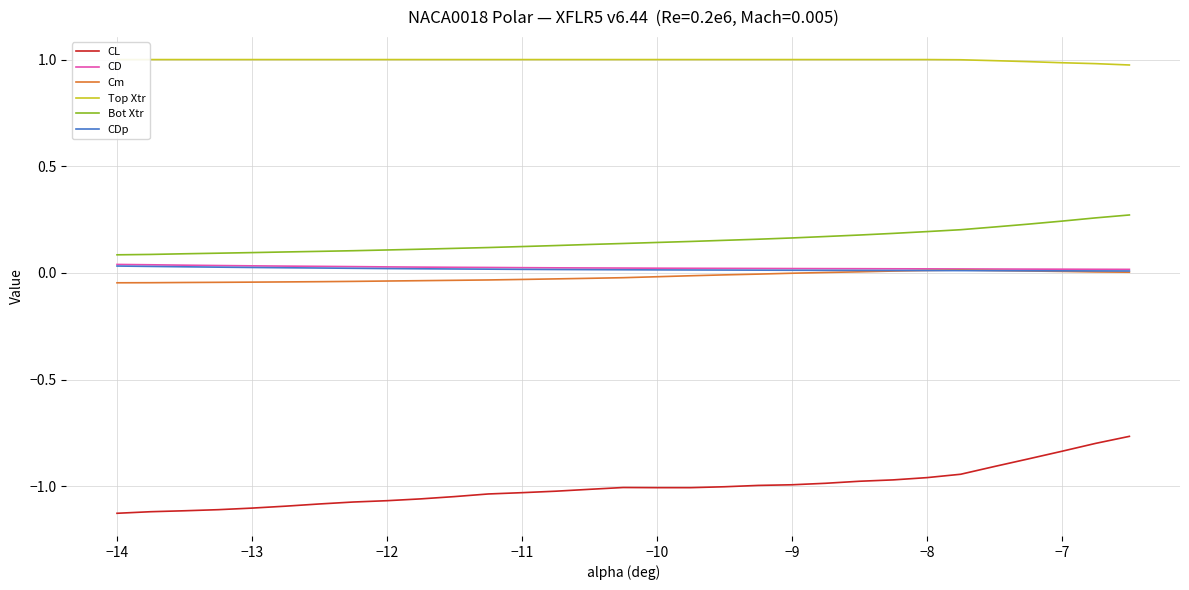

True or false: Bot Xtr and CL intersect in this chart.

False